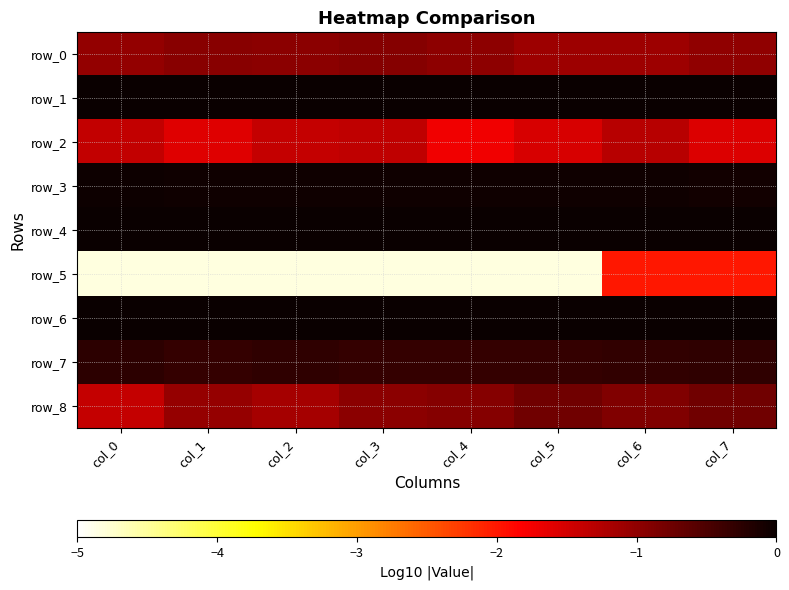

What is the sum of the row_3 values at col_0 and col_6?

-0.1